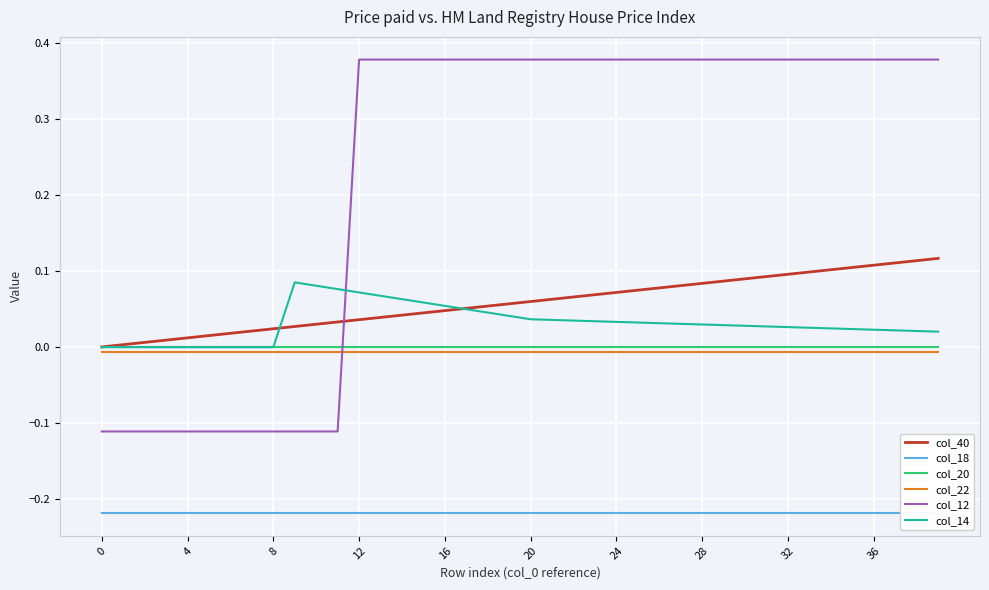

What is the label of the 29th point from the right?

11